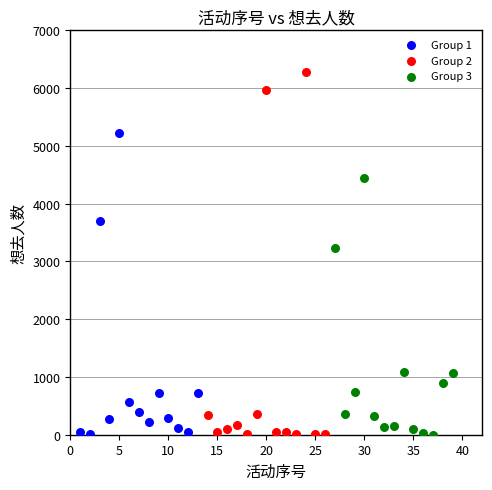

Which series contains the highest Y value?

Group 2